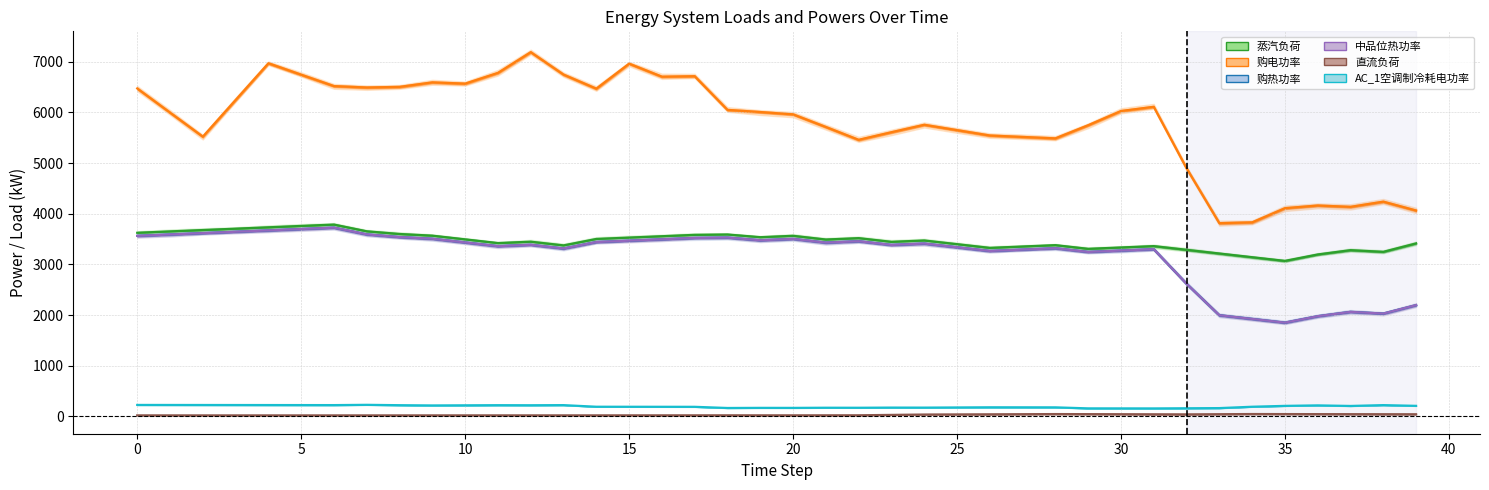

What is the sum of all 直流负荷 values?

1156.9